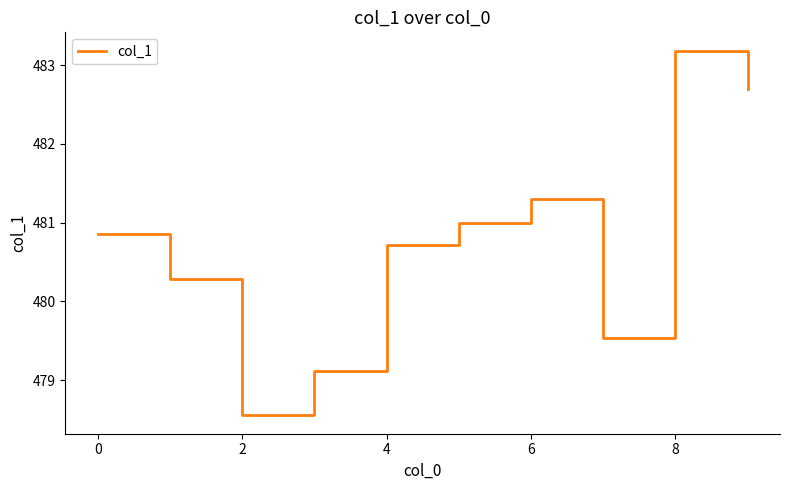

What is the difference between the maximum and minimum values?

4.6